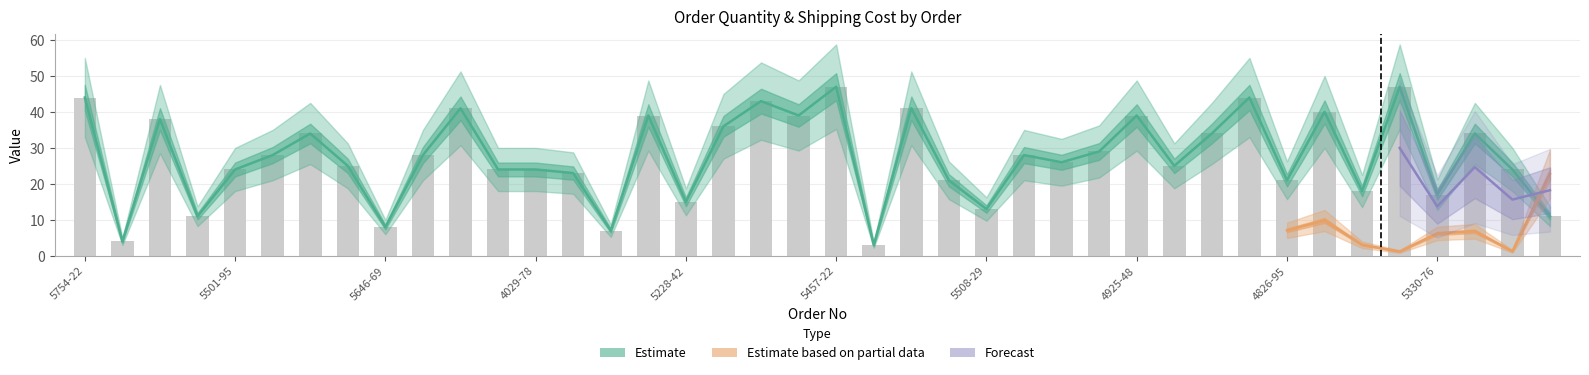

Reading right to left, list all the values displayed in this chart.

11	24	34	17	47	18	40	21	44	34	25	39	29	26	28	13	21	41	3	47	39	43	36	15	39	7	23	24	24	41	28	8	25	34	28	24	11	38	4	44